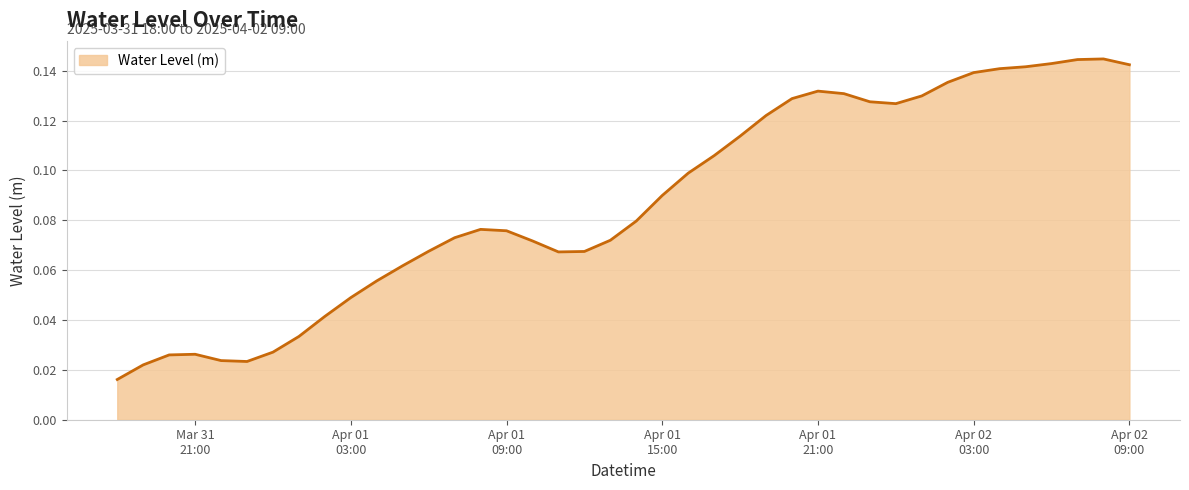

List the labels in order of value, smallest first.

2025-03-31 18:00:00, 2025-03-31 19:00:00, 2025-03-31 23:00:00, 2025-03-31 22:00:00, 2025-03-31 20:00:00, 2025-03-31 21:00:00, 2025-04-01 00:00:00, 2025-04-01 01:00:00, 2025-04-01 02:00:00, 2025-04-01 03:00:00, 2025-04-01 04:00:00, 2025-04-01 05:00:00, 2025-04-01 11:00:00, 2025-04-01 12:00:00, 2025-04-01 06:00:00, 2025-04-01 10:00:00, 2025-04-01 13:00:00, 2025-04-01 07:00:00, 2025-04-01 09:00:00, 2025-04-01 08:00:00, 2025-04-01 14:00:00, 2025-04-01 15:00:00, 2025-04-01 16:00:00, 2025-04-01 17:00:00, 2025-04-01 18:00:00, 2025-04-01 19:00:00, 2025-04-02 00:00:00, 2025-04-01 23:00:00, 2025-04-01 20:00:00, 2025-04-02 01:00:00, 2025-04-01 22:00:00, 2025-04-01 21:00:00, 2025-04-02 02:00:00, 2025-04-02 03:00:00, 2025-04-02 04:00:00, 2025-04-02 05:00:00, 2025-04-02 09:00:00, 2025-04-02 06:00:00, 2025-04-02 07:00:00, 2025-04-02 08:00:00